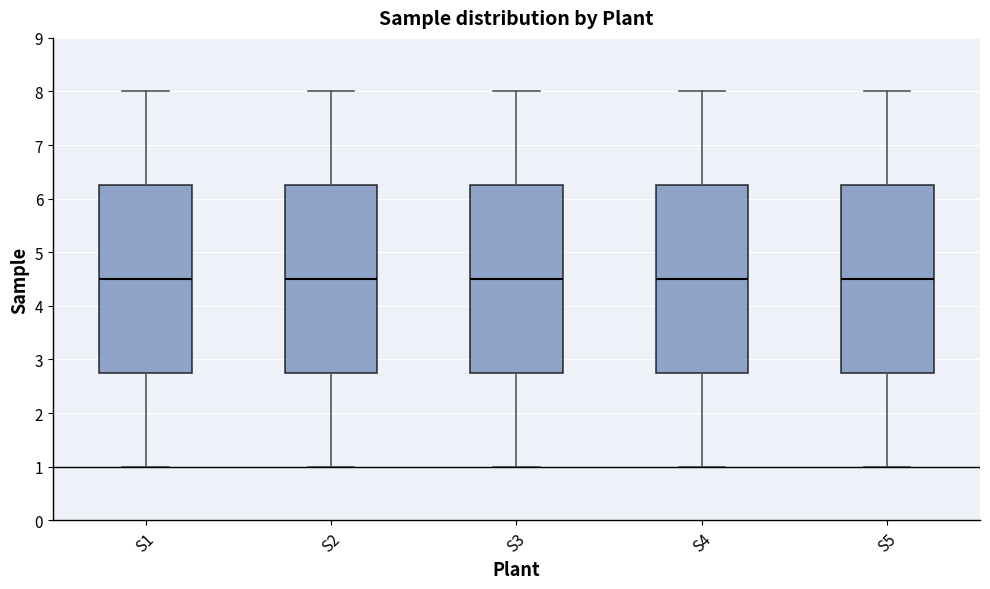

Where is the upper edge of the box for S2 on the y-axis? The values are not printed on the chart, so give them approximately, as read against the axis.

6.3